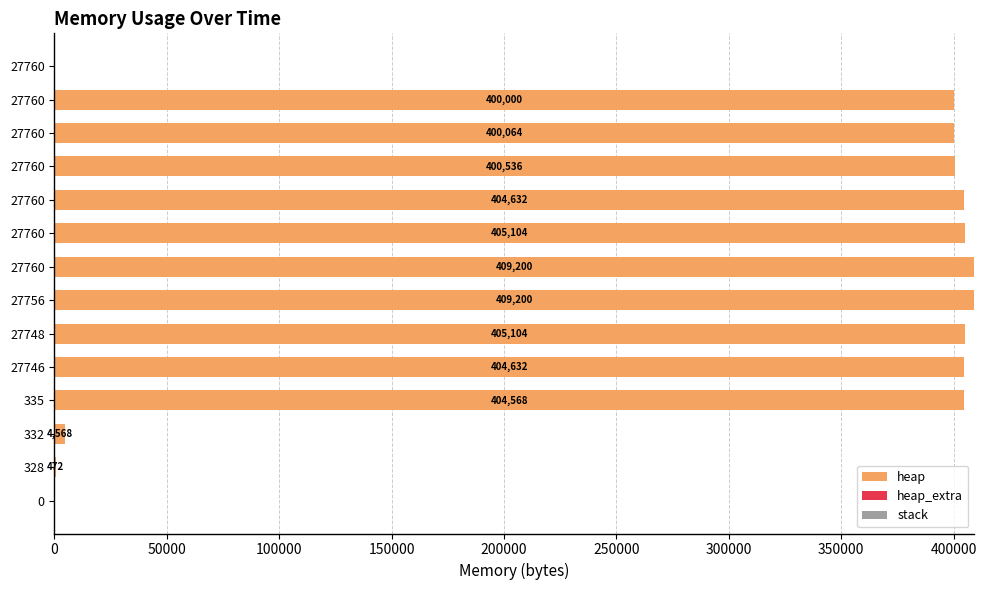

Reading left to right, extract all data points from this chart.

heap: 0.0	472.0	4568.0	404568.0	404632.0	405104.0	409200.0	409200.0	405104.0	404632.0	400536.0	400064.0	400000.0	0.0
heap_extra: 0.0	16.0	24.0	32.0	40.0	56.0	64.0	64.0	56.0	40.0	32.0	16.0	8.0	0.0
stack: 0.6	0.6	0.6	0.6	0.6	0.6	0.6	0.6	0.6	0.6	0.6	0.6	0.6	0.6